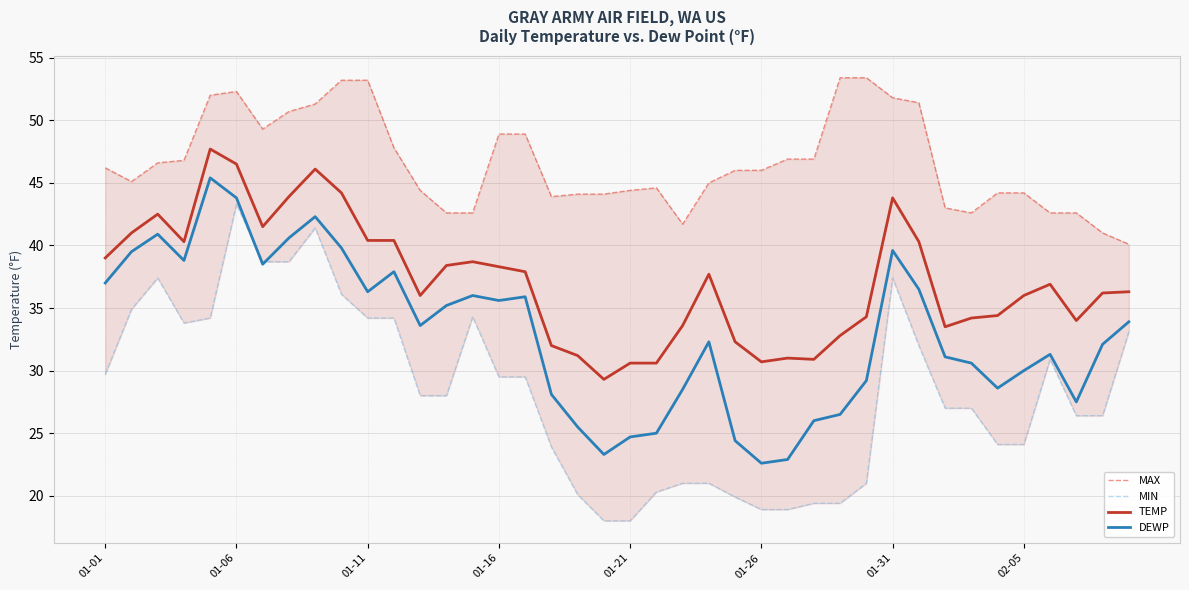

Rank the series by their maximum value, from lowest to highest.

MIN, DEWP, TEMP, MAX